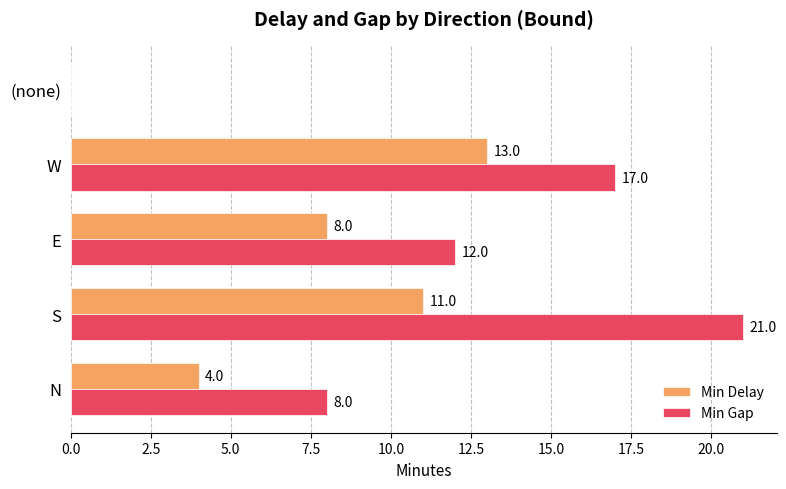

Is it true that Min Delay equals 4 at N?

True